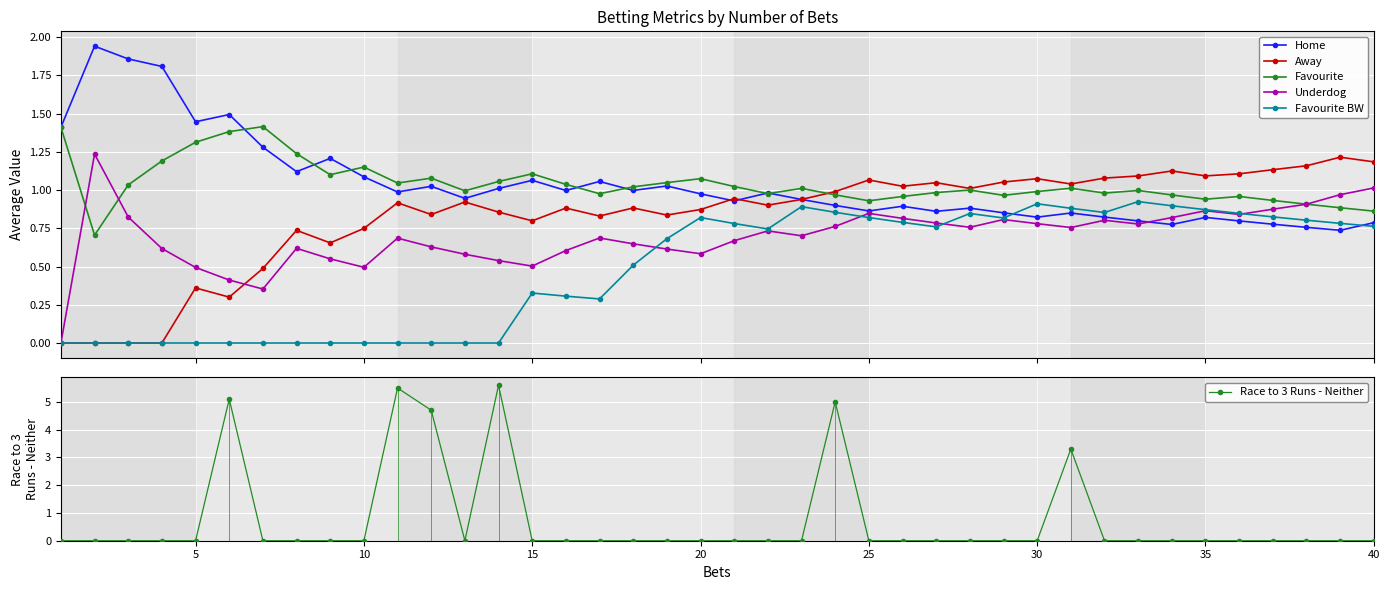

The Home series shows 0.8 at 0. True or false?

False